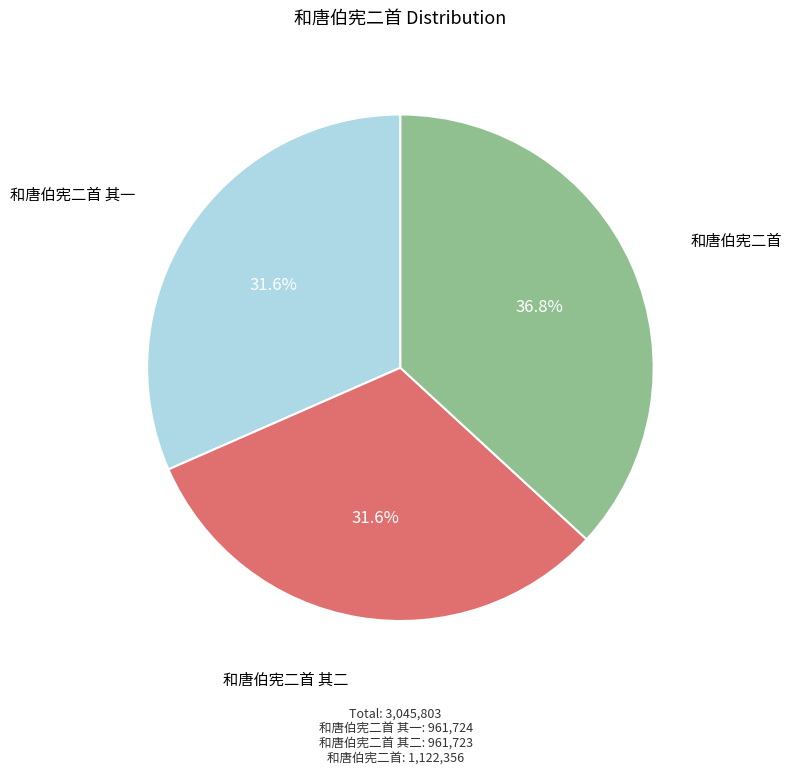

Approximately how many times larger is the value at 和唐伯宪二首 其一 compared to 和唐伯宪二首 其二?

1.0